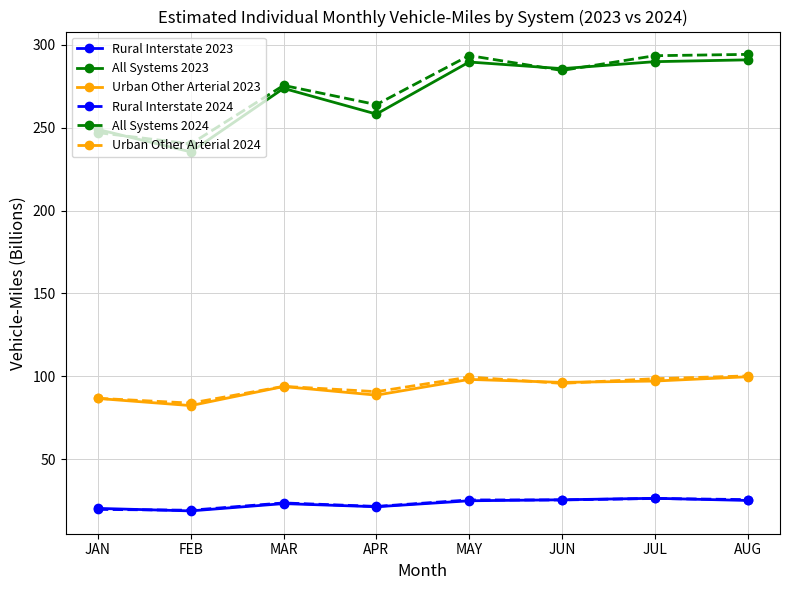

What is the label of the 3rd point from the right?

JUN